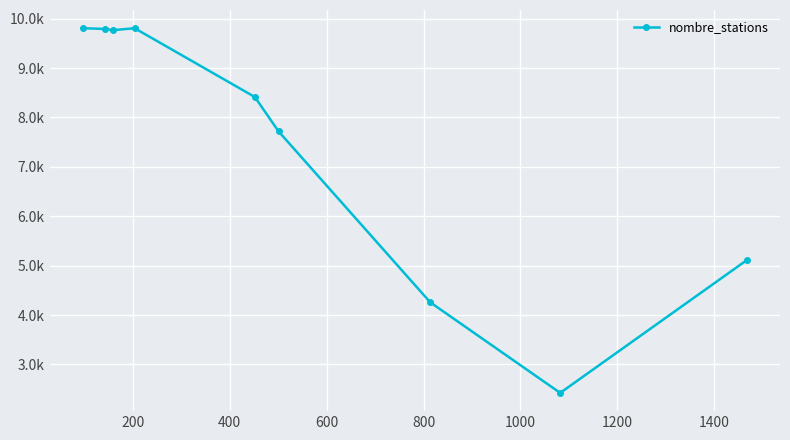

What is the minimum value shown in the chart?

2425